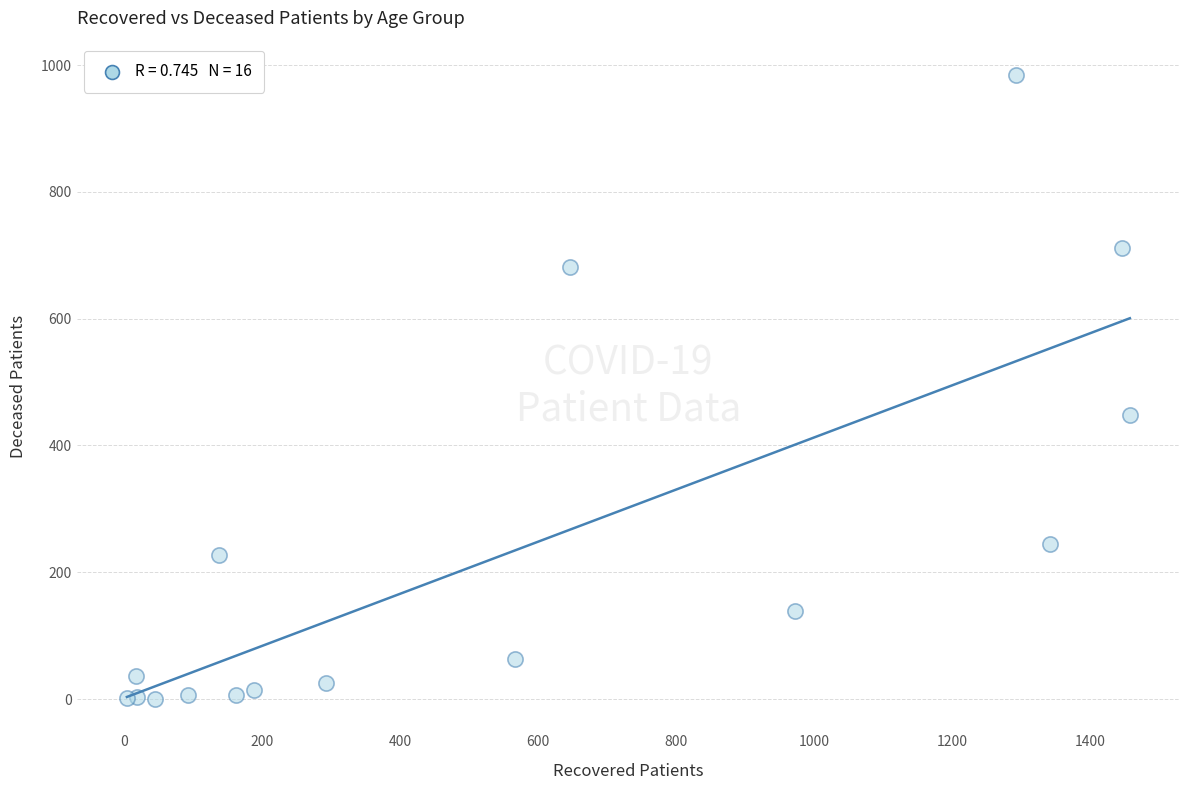

What Y value in the scatter plot is closest to 492?

448